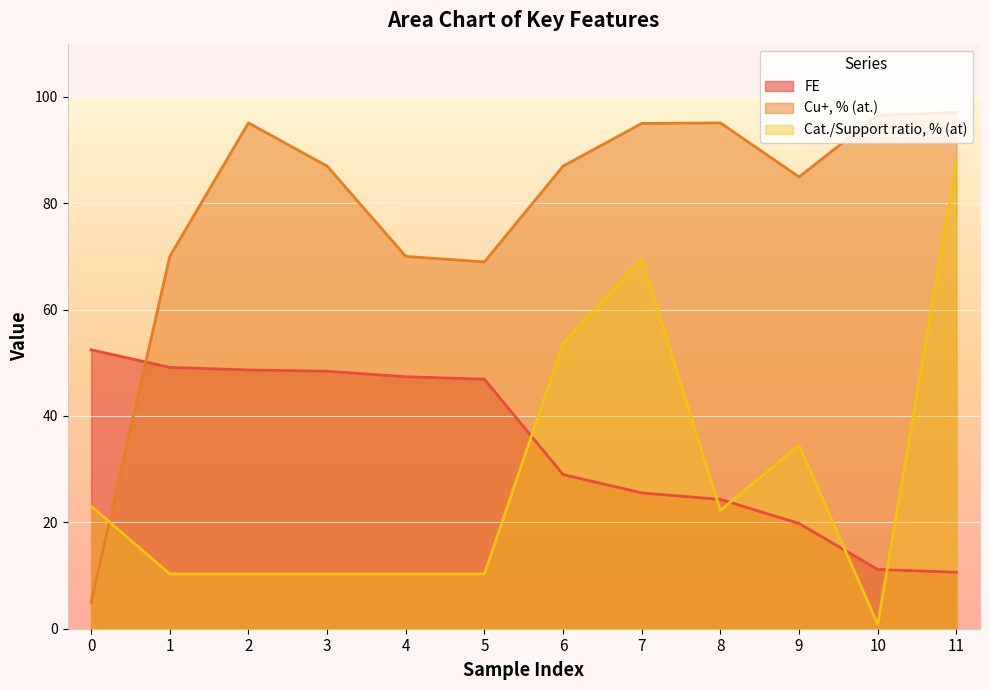

True or false: FE and Cu+, % (at.) cross at least once.

True